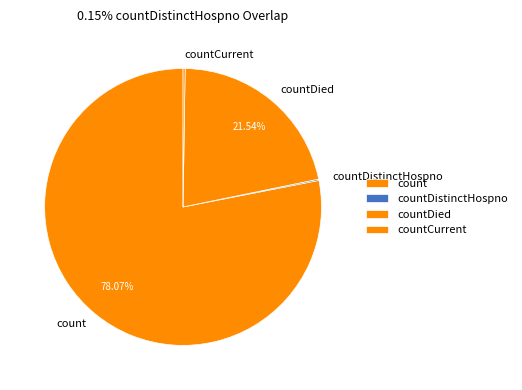

Which has a higher value, countDied or count?

count